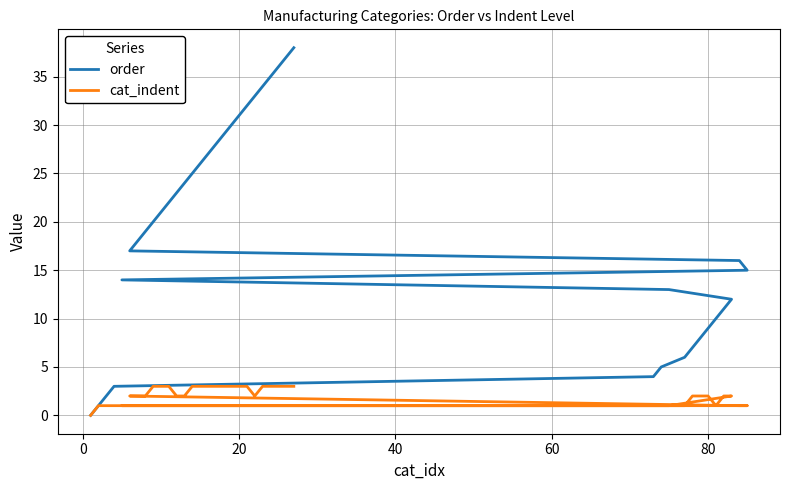

Reading left to right, list all the values displayed in this chart.

order: 0	1	2	3	4	5	6	7	8	9	10	11	12	13	14	15	16	17	18	19	20	21	22	23	24	25	26	27	28	29	30	31	32	33	34	35	36	37	38
cat_indent: 0	1	1	1	1	1	1	2	2	2	1	2	2	1	1	1	1	2	2	2	3	3	3	2	2	3	3	3	3	3	3	3	3	2	3	3	3	3	3